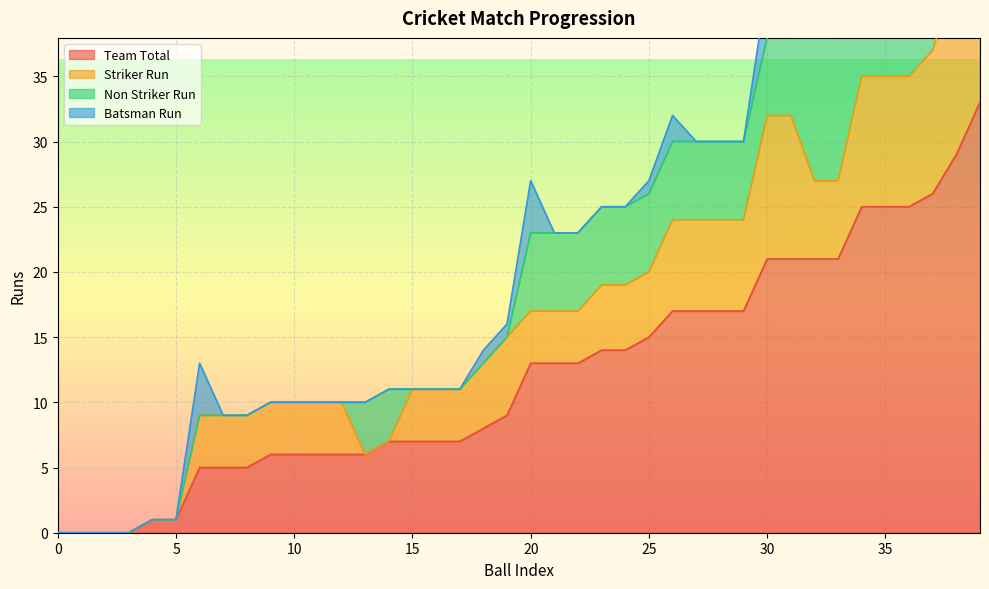

What is the sum of all Non Striker Run values?

171